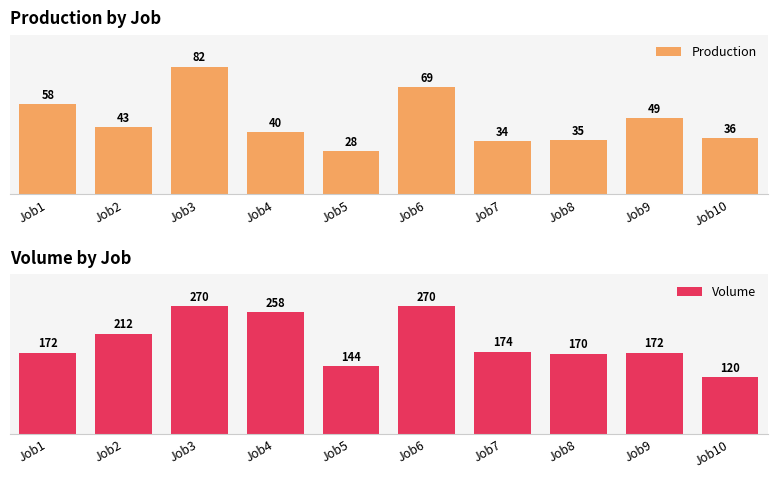

Which series changed the most between Job1 and Job4?

Volume